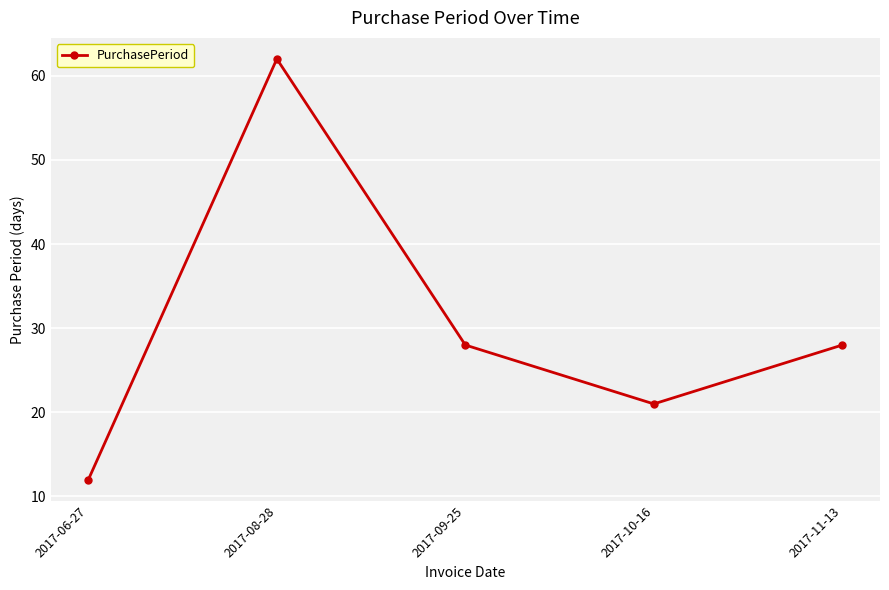

How many interior local peaks (higher than both neighbors) does the data have?

1